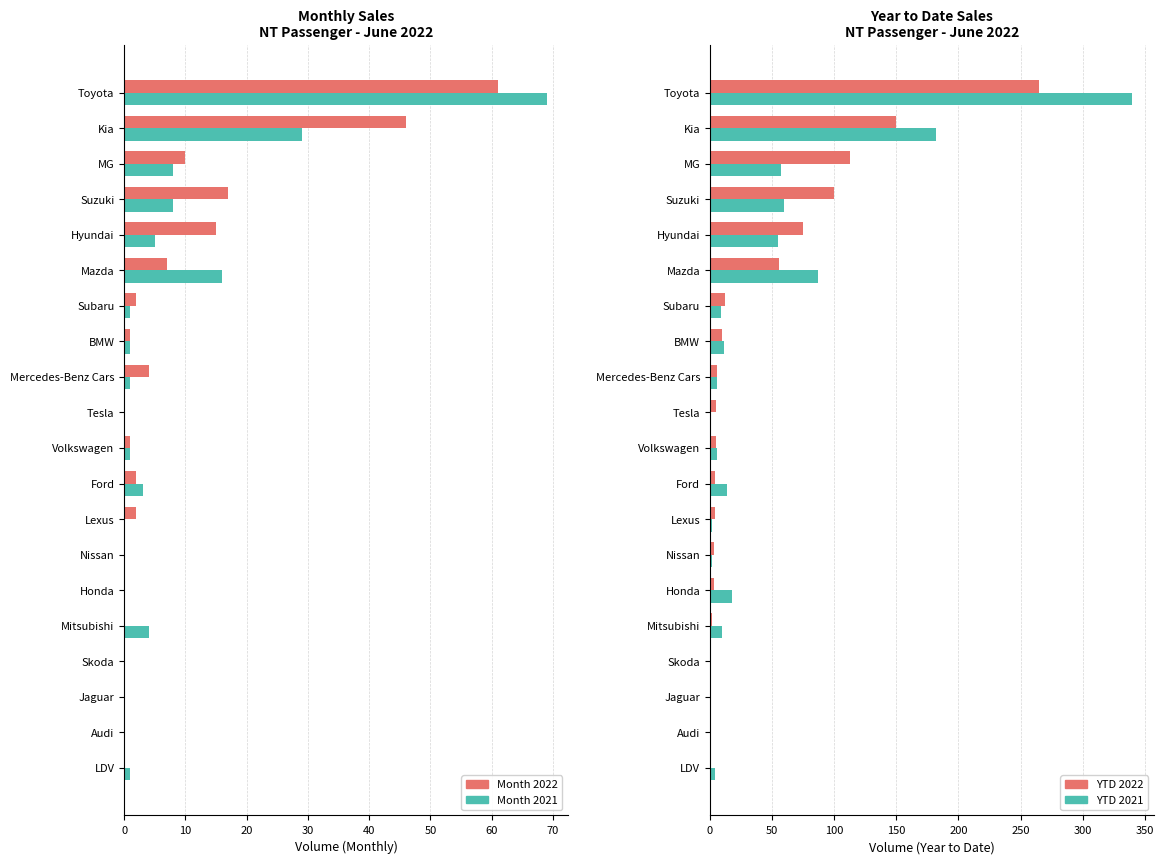

How many distinct data groups are displayed?

4